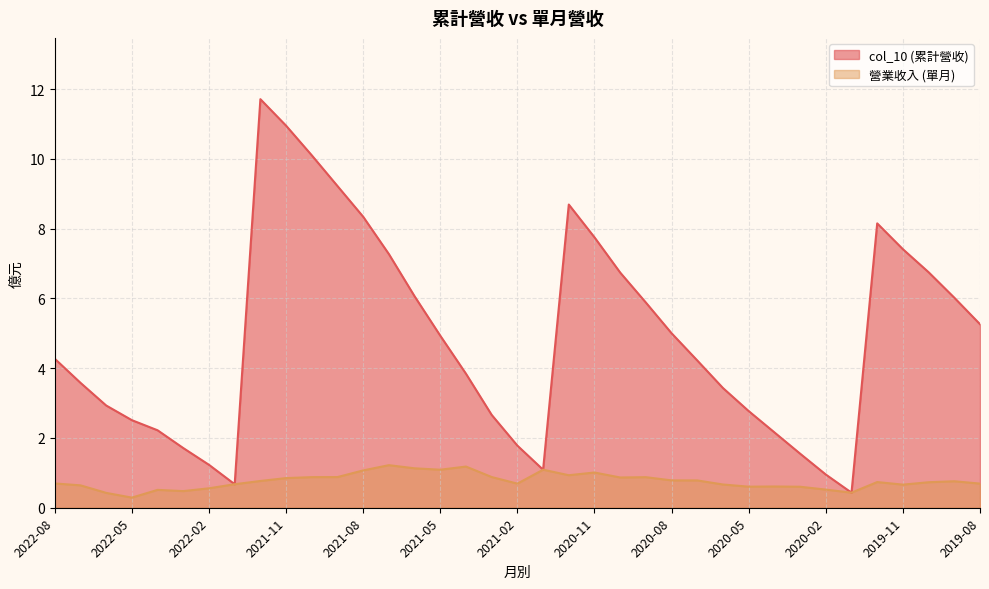

How many interior local valleys does the col_10 series have?

3